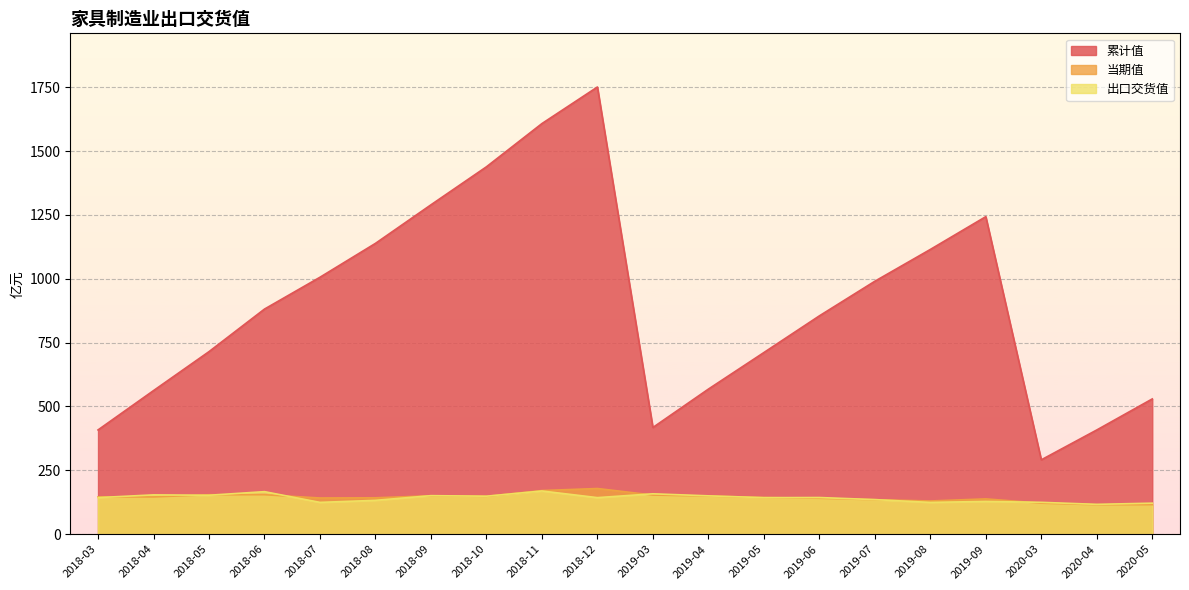

What is the sum of the 当期值 values at 2018-08 and 2018-10?

290.8